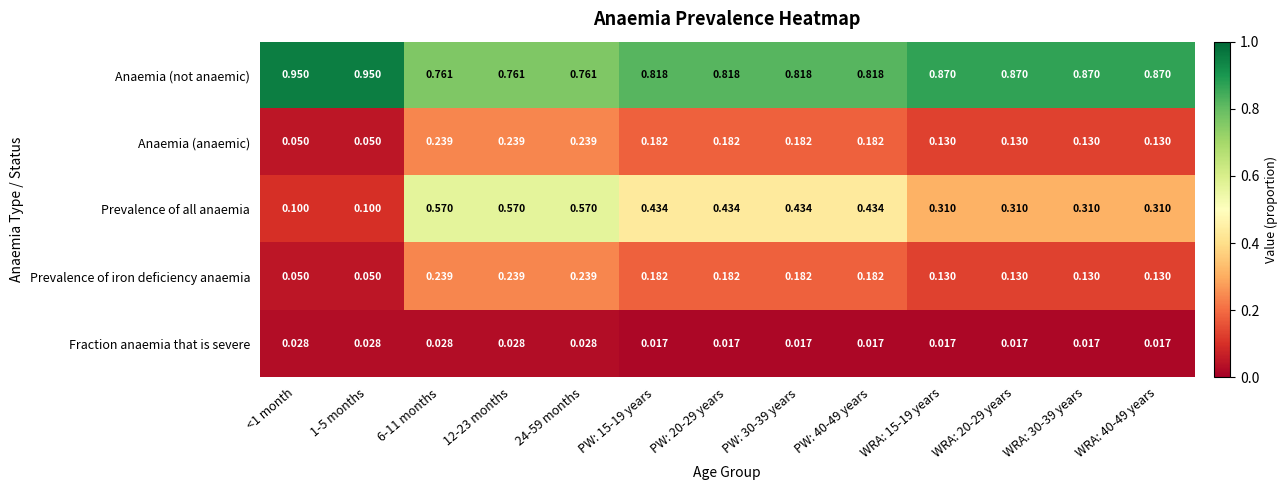

Which series has the widest spread of values?

Prevalence of all anaemia